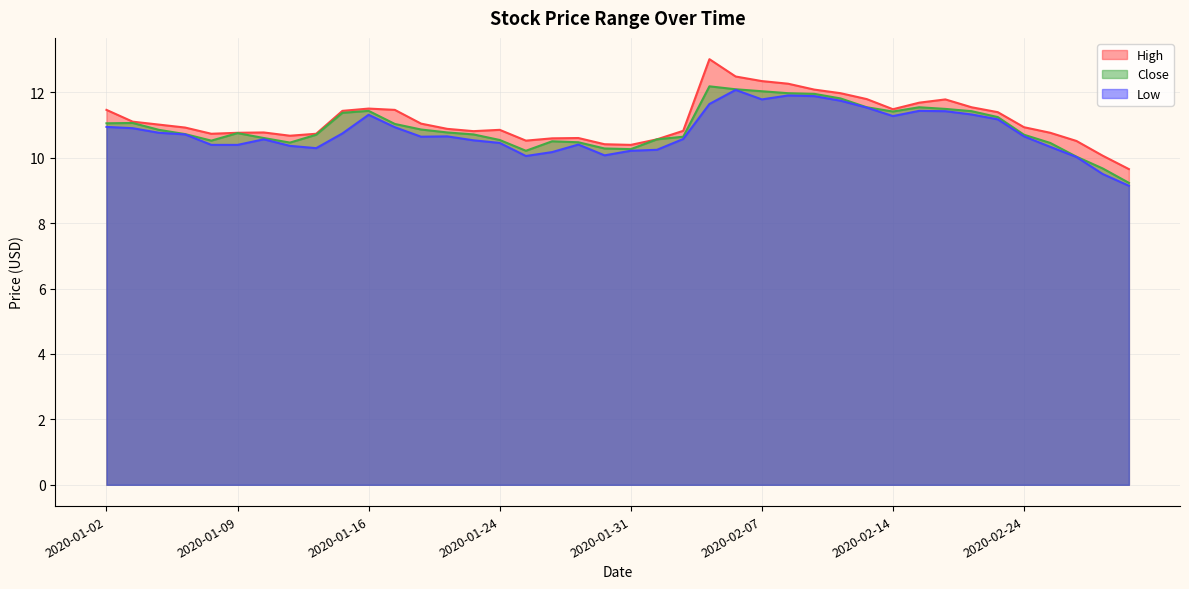

How many data points does each series have?

40